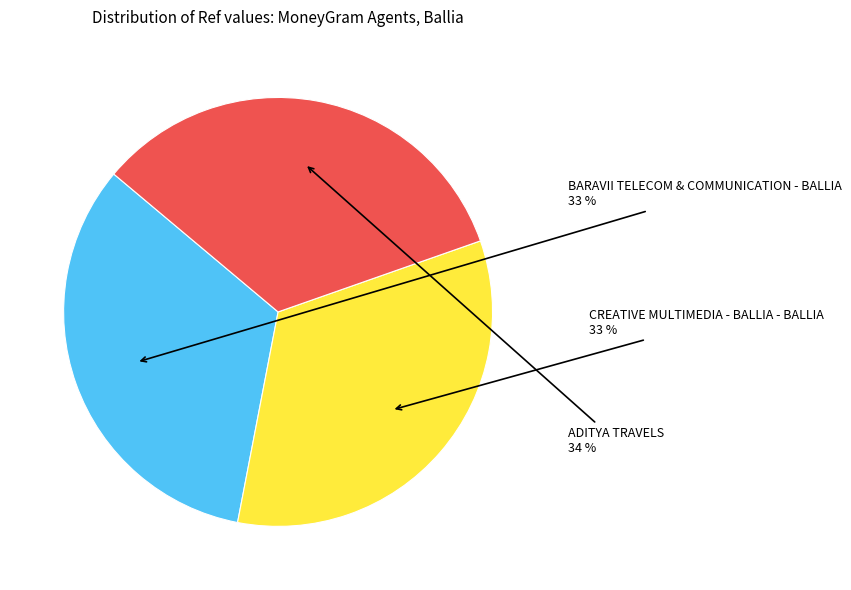

Does any single category account for the majority?

No